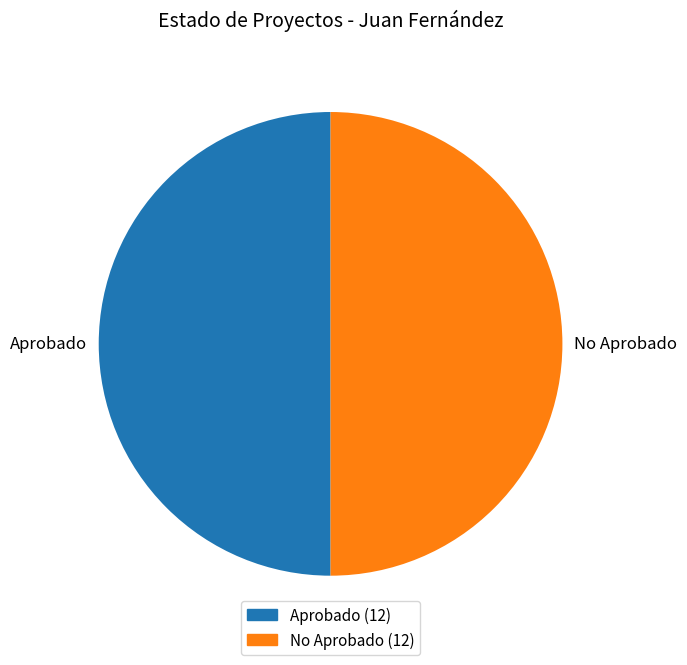

What is the total percentage of Aprobado and No Aprobado?

100.0%